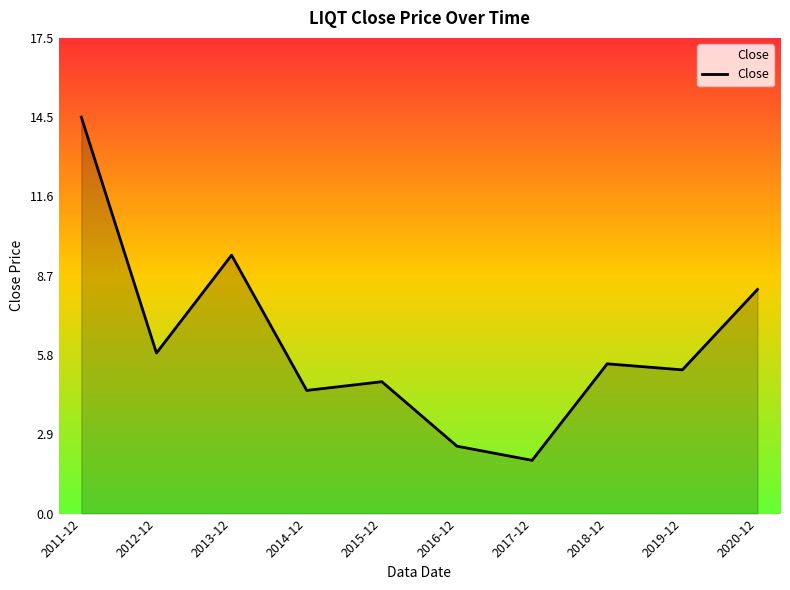

The value at 2012-12 is 1.7. True or false?

False